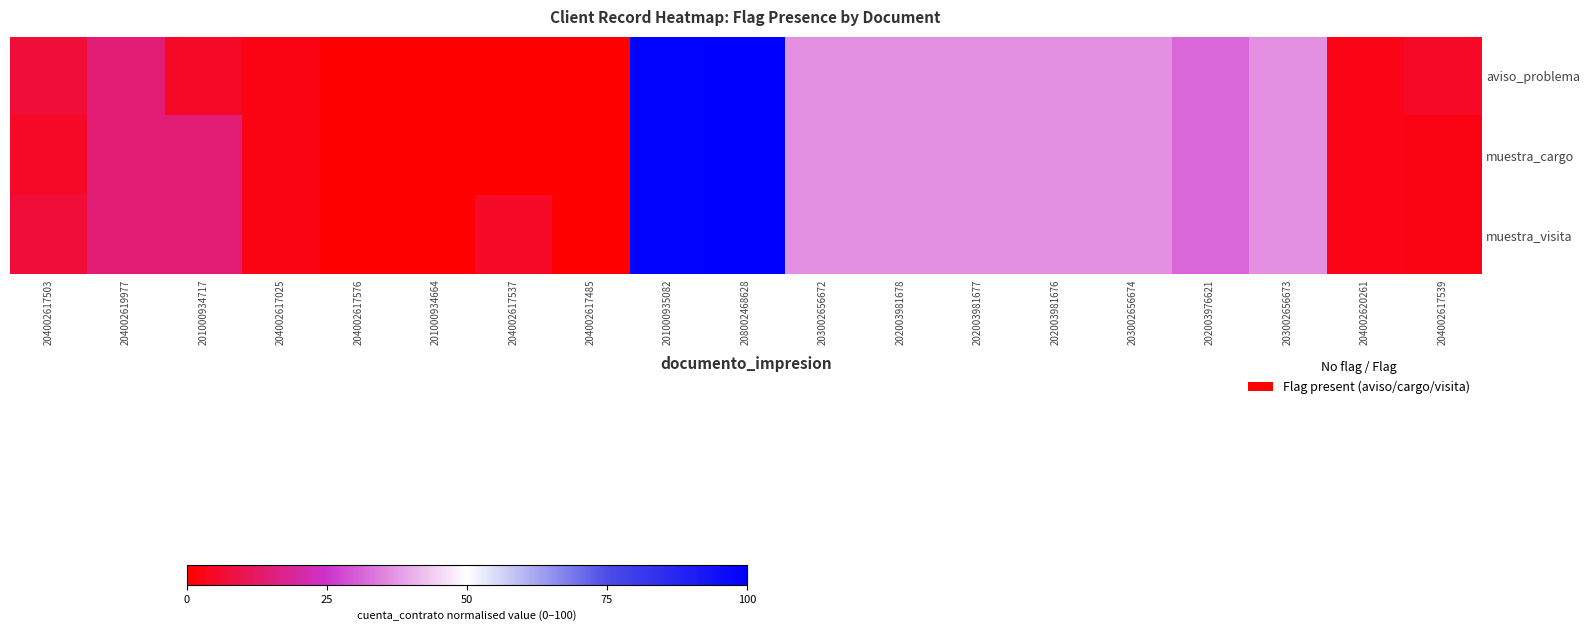

Reading left to right, list all the values displayed in this chart.

aviso_problema: 204002617503=7.2	204002619977=14.7	201000934717=5.0	204002617025=2.5	204002617576=0.2	201000934664=0.0	204002617537=0.2	204002617485=0.0	201000935082=99.4	208002468628=100.0	203002656672=36.7	202003981678=36.7	202003981677=36.7	202003981676=36.7	203002656674=36.7	202003976621=31.5	203002656673=36.7	204002620261=3.1	204002617539=5.0
muestra_cargo: 204002617503=5.0	204002619977=14.7	201000934717=14.8	204002617025=2.5	204002617576=0.2	201000934664=0.0	204002617537=0.2	204002617485=0.0	201000935082=99.4	208002468628=100.0	203002656672=36.7	202003981678=36.7	202003981677=36.7	202003981676=36.7	203002656674=36.7	202003976621=31.5	203002656673=36.7	204002620261=3.1	204002617539=2.6
muestra_visita: 204002617503=7.2	204002619977=14.7	201000934717=14.8	204002617025=2.5	204002617576=0.2	201000934664=0.0	204002617537=5.0	204002617485=0.0	201000935082=99.4	208002468628=100.0	203002656672=36.7	202003981678=36.7	202003981677=36.7	202003981676=36.7	203002656674=36.7	202003976621=31.5	203002656673=36.7	204002620261=3.1	204002617539=2.6